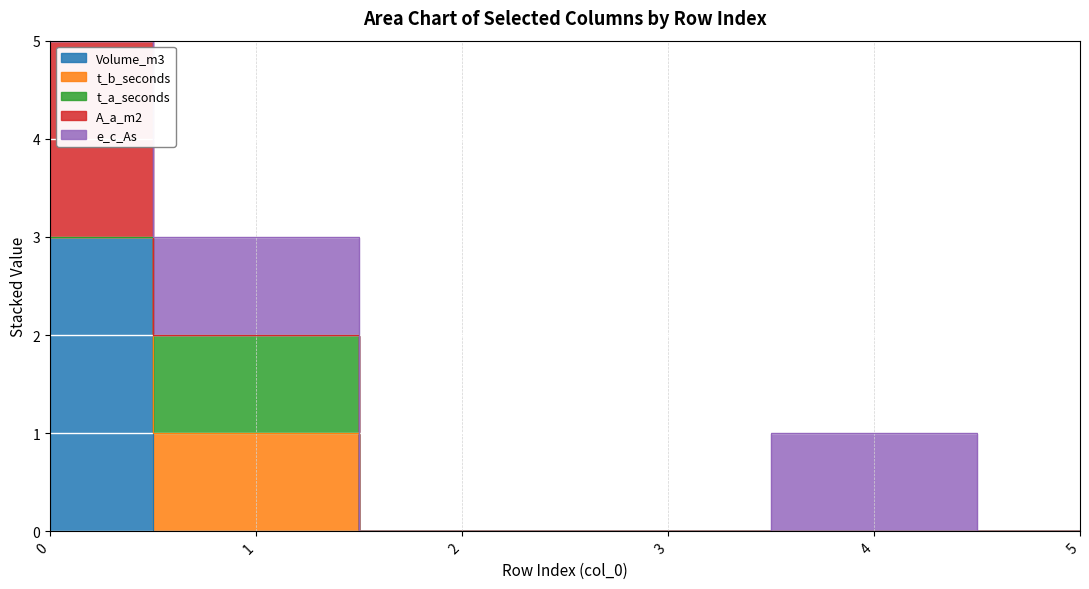

Which series has the largest total across all categories?

Volume_m3